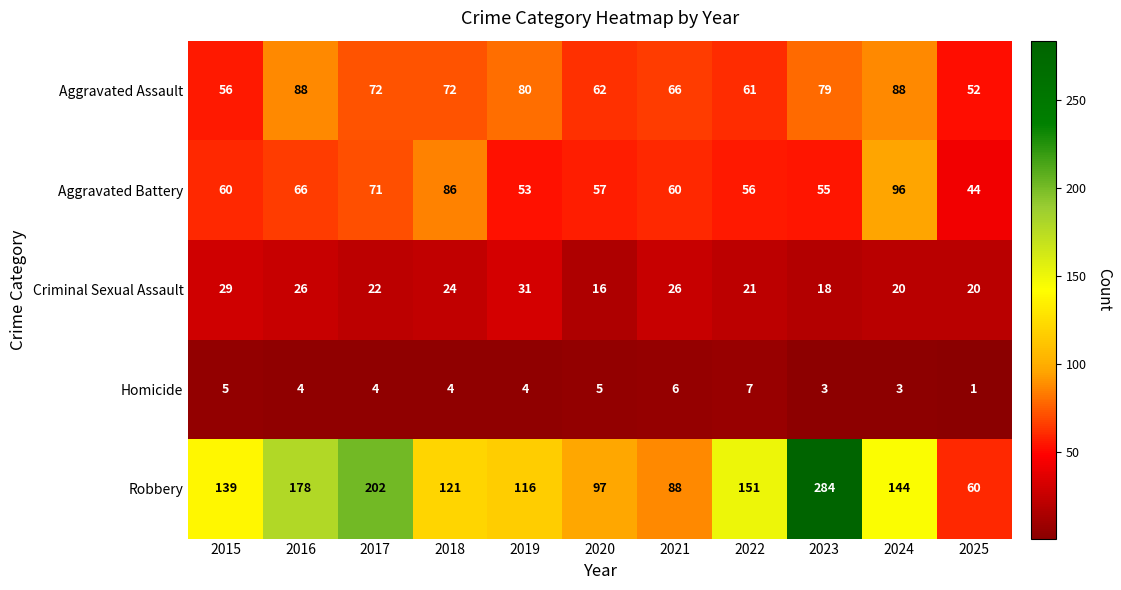

List the series in order of their peak value, lowest first.

Homicide, Criminal Sexual Assault, Aggravated Assault, Aggravated Battery, Robbery